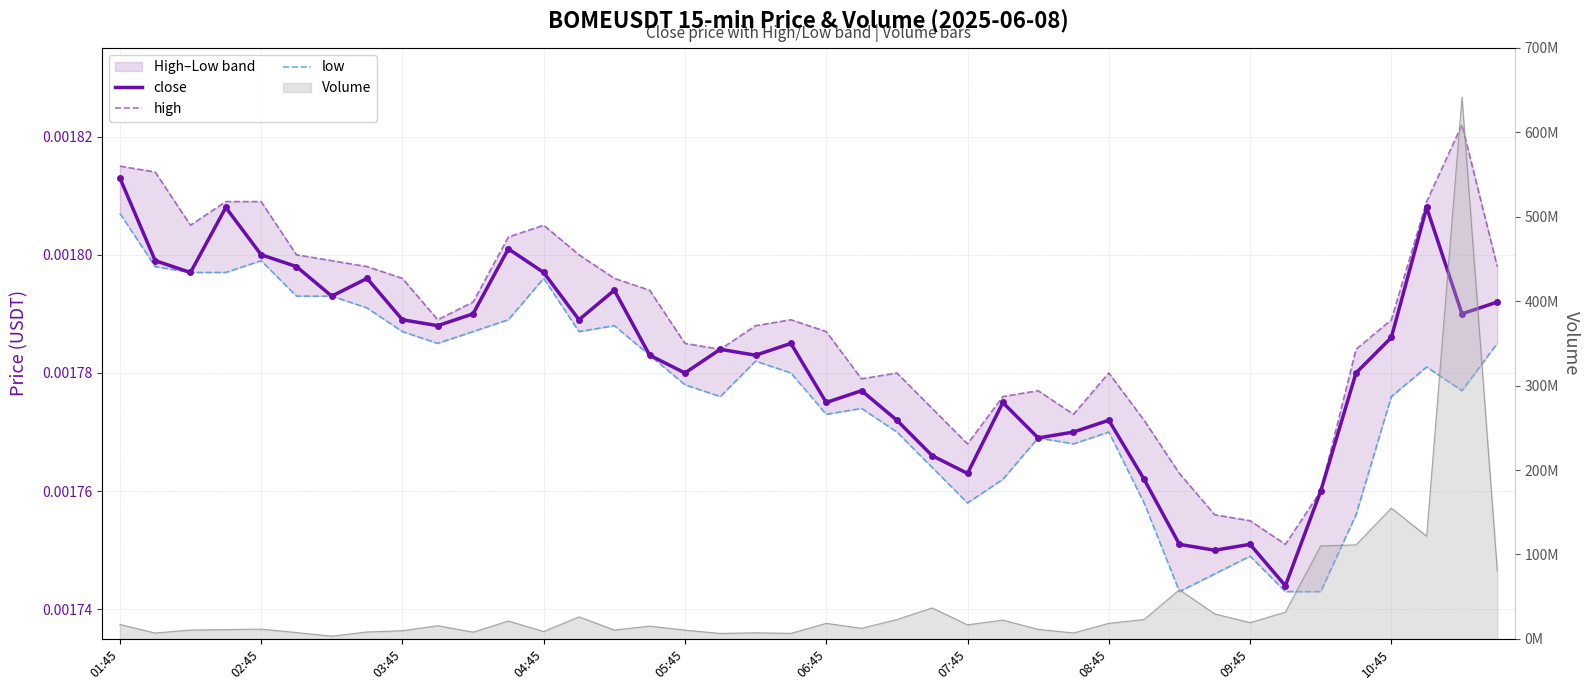

Where is low nearest to the value 0?

30